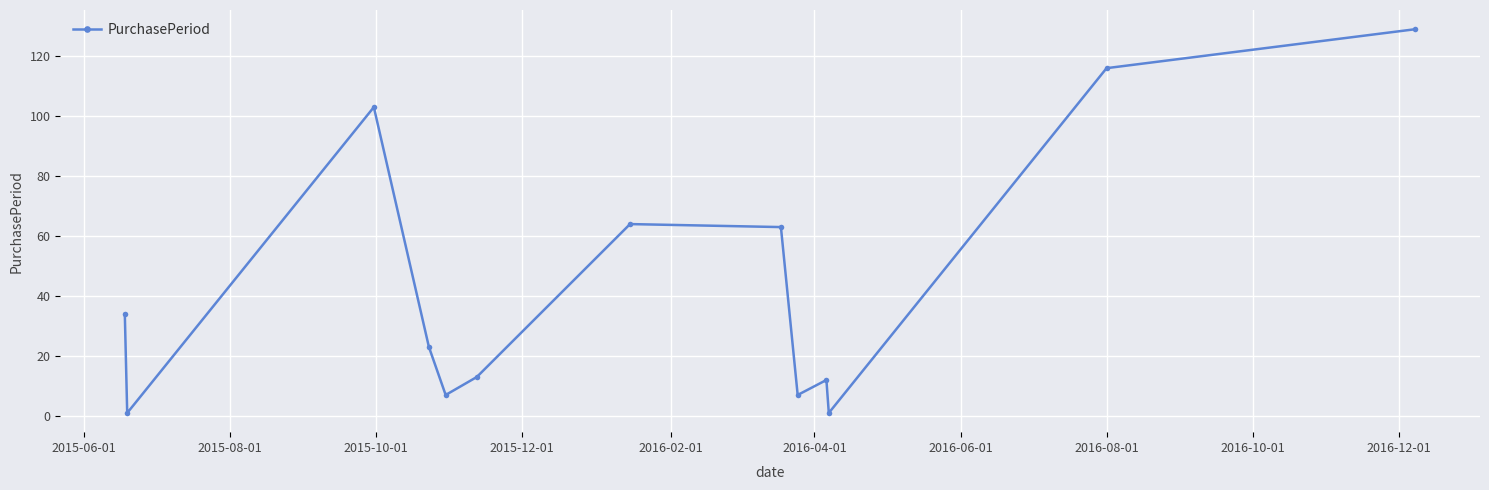

How many values are below 23?

6